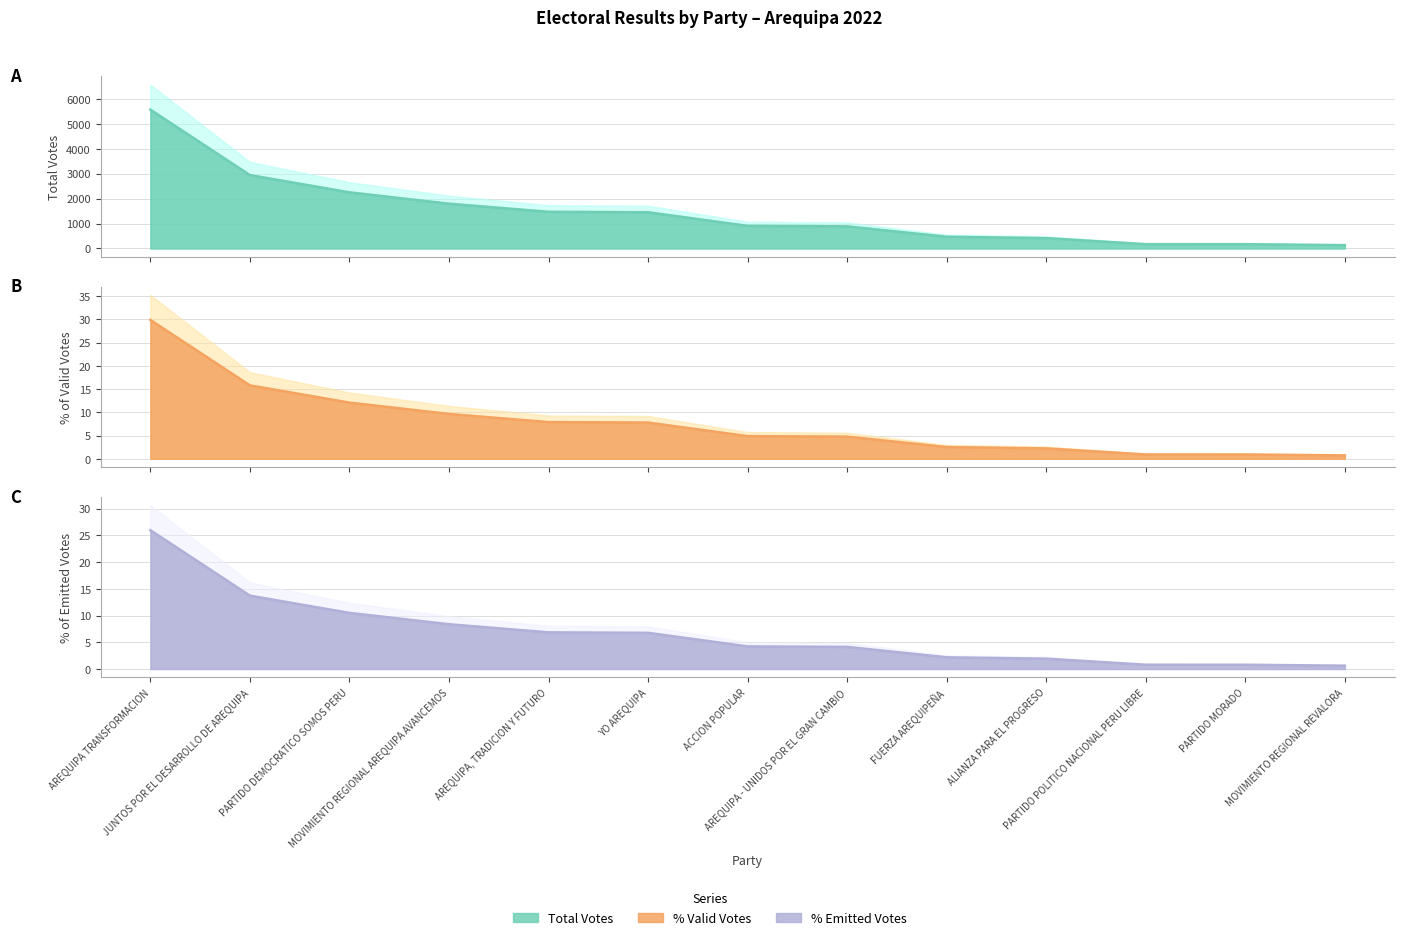

What is the value of the POR_VALIDOS point at the 13th from the left?

0.7